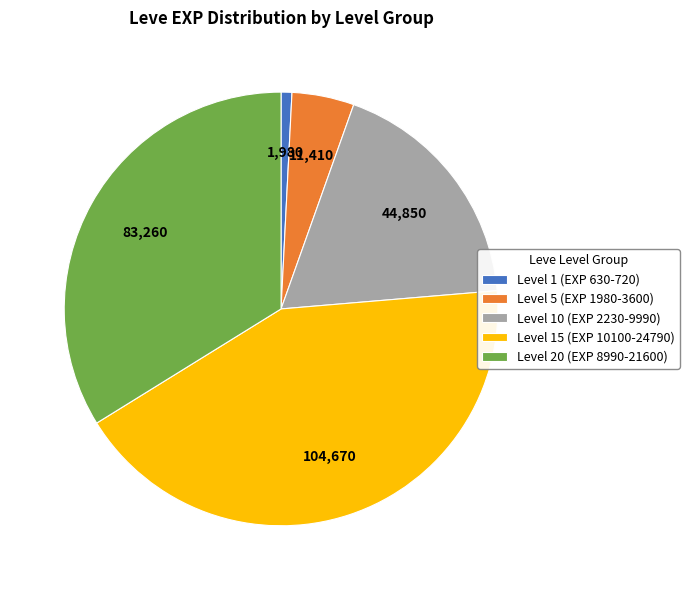

Count the number of slices in the pie.

5